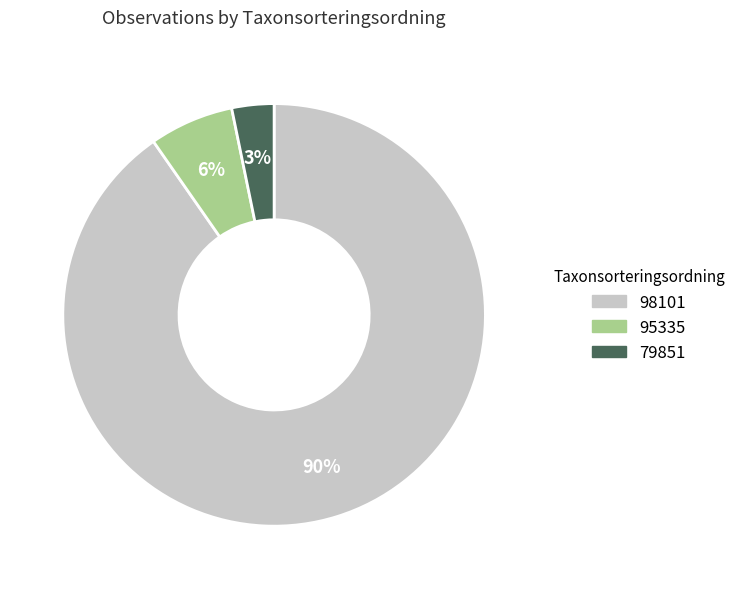

How many segments does this pie chart have?

3